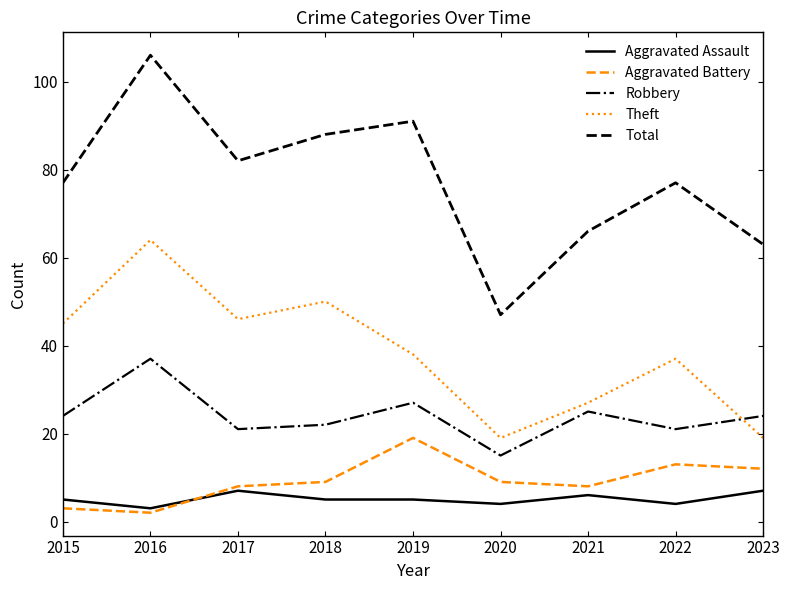

True or false: Robbery and Total cross at least once.

False